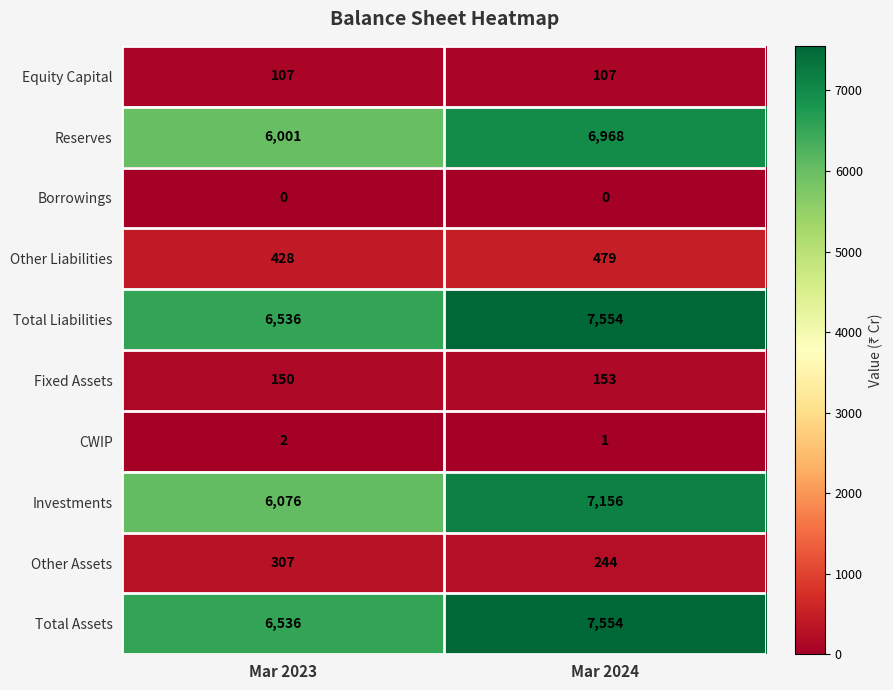

What is the maximum value for Total Assets?

7554